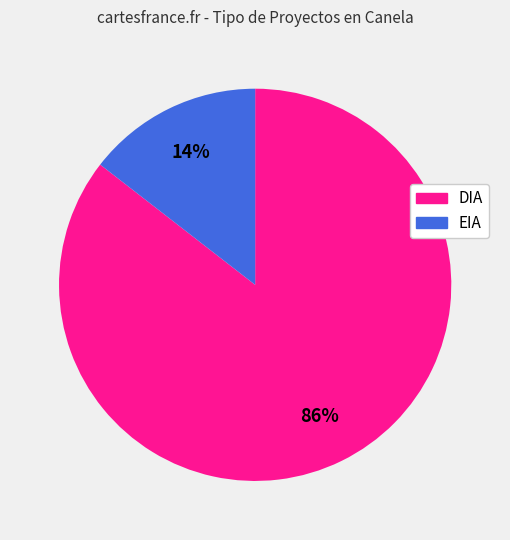

Is there any slice that represents more than half of the pie?

Yes